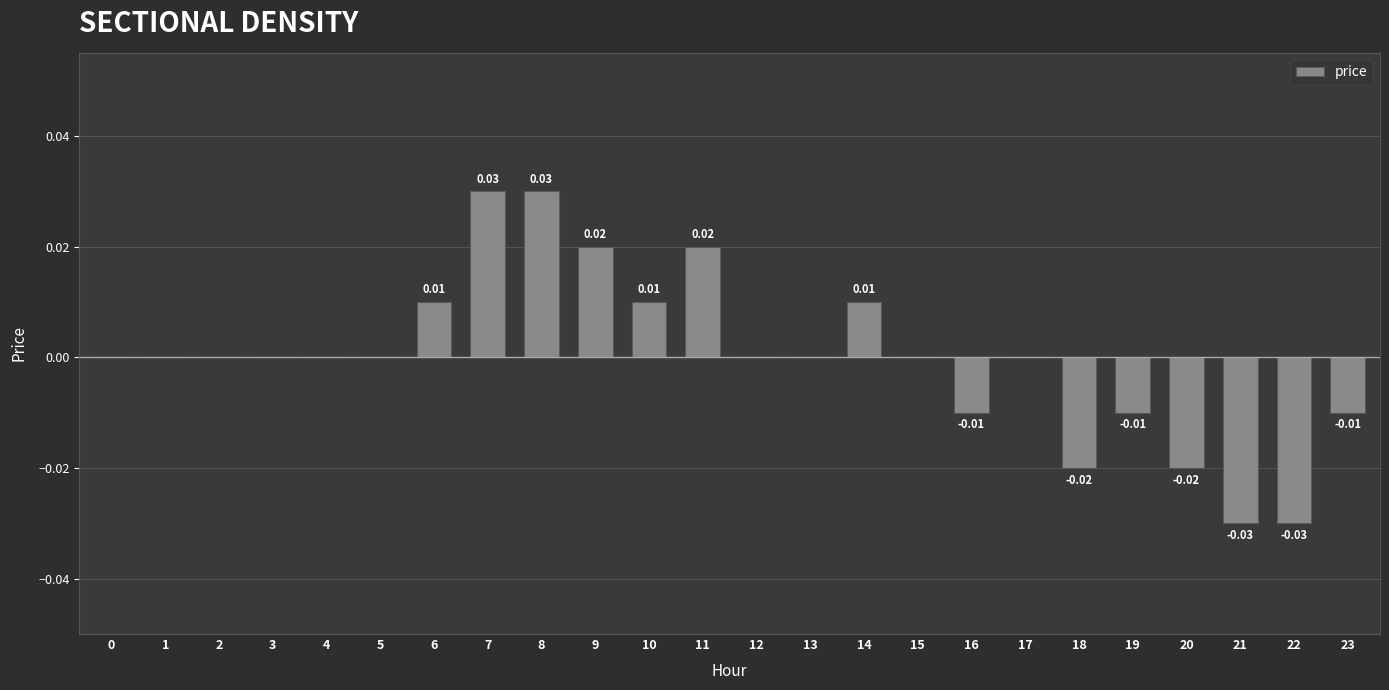

Between 21 and 4, which is larger?

4